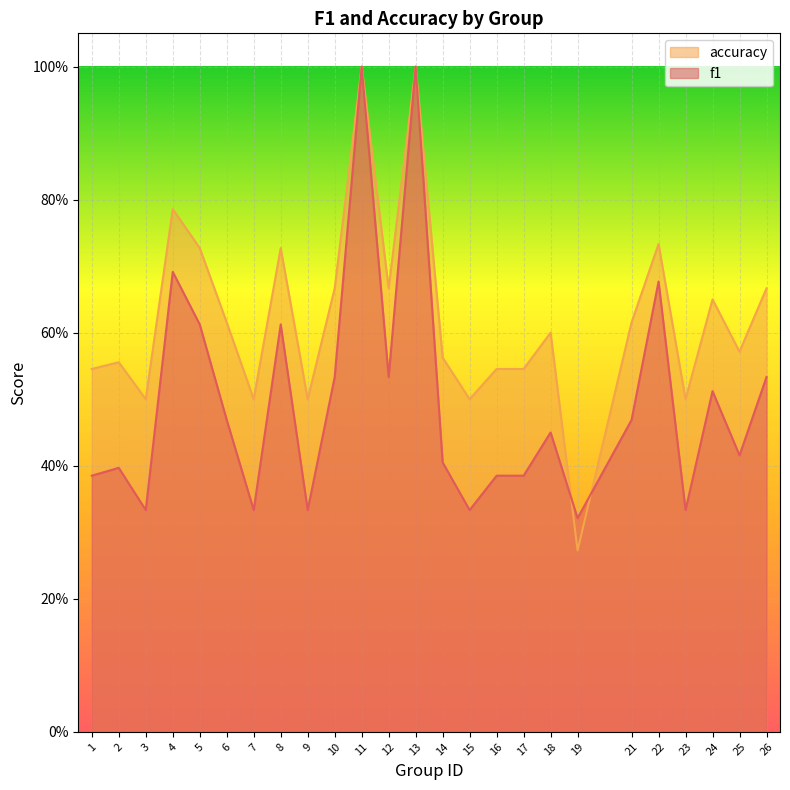

Is it true that f1 equals 0.1 at 23?

False